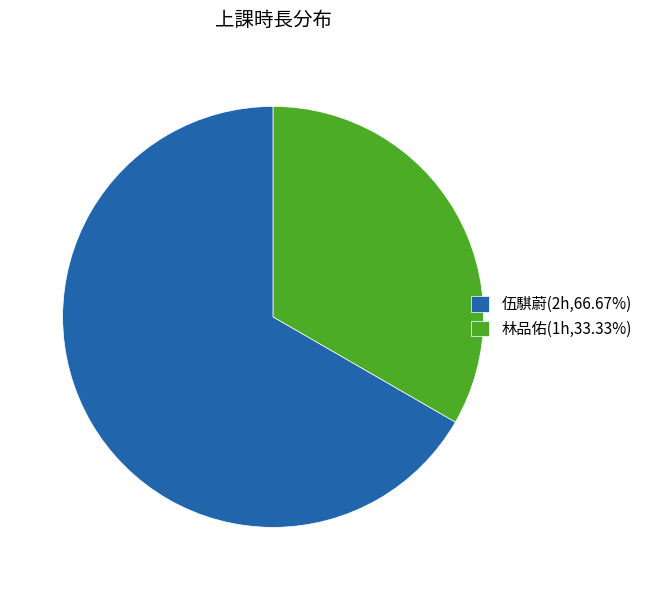

Is the sum of 伍騏蔚(2h,66.67%) and 林品佑(1h,33.33%) greater than half?

Yes